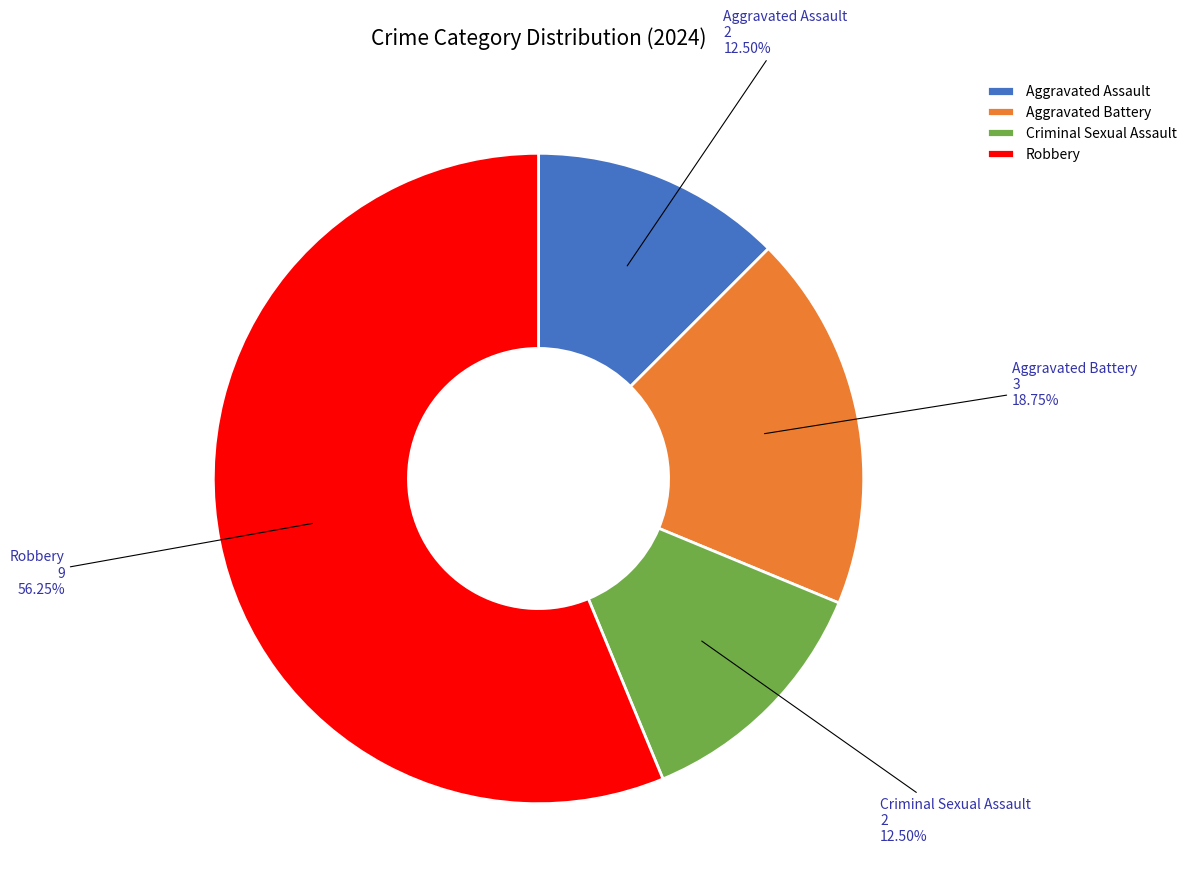

Which category accounts for the majority?

Robbery